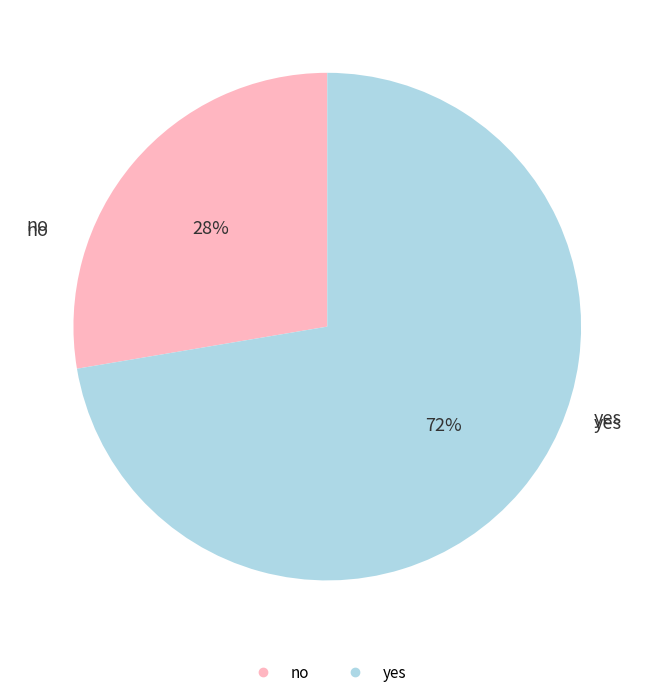

Is yes the majority of the pie?

Yes